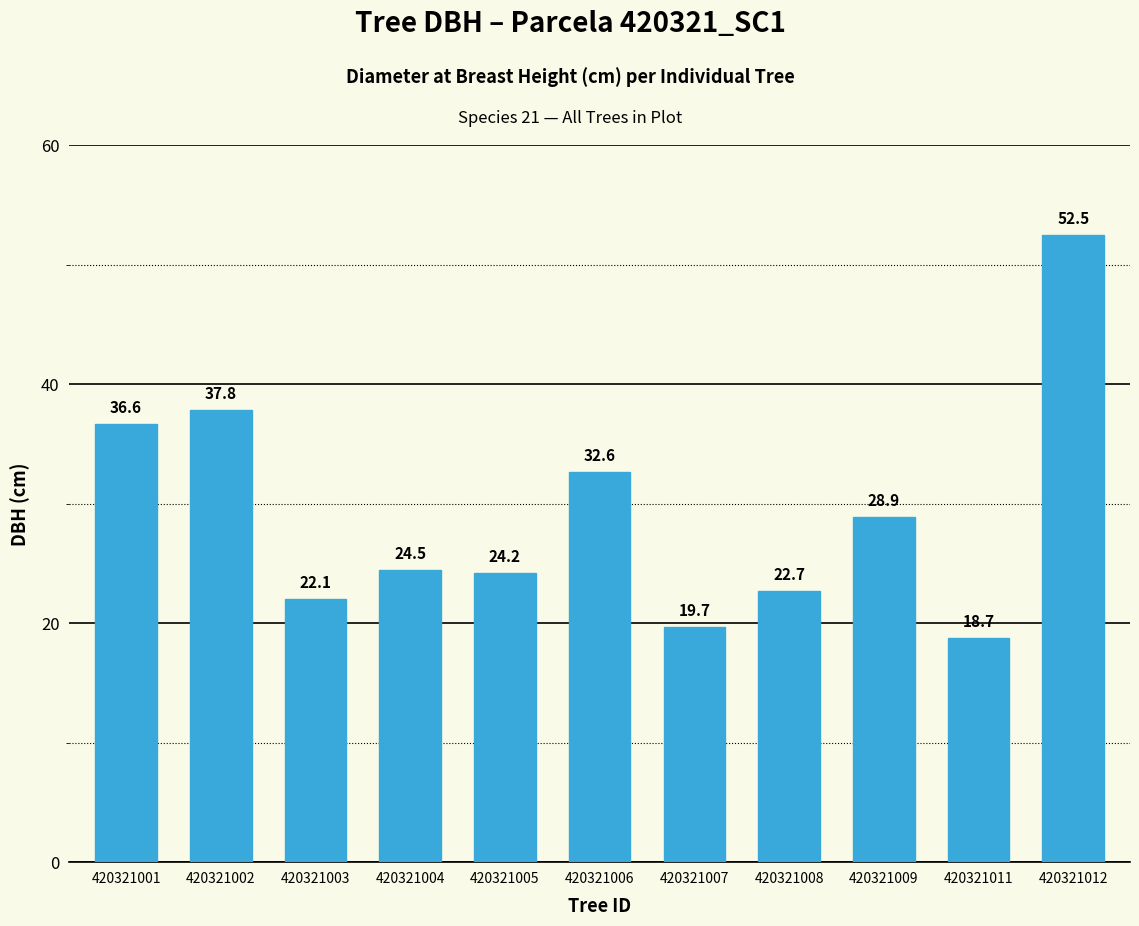

What is the ratio of the value at 420321001 to the value at 420321004?

1.5